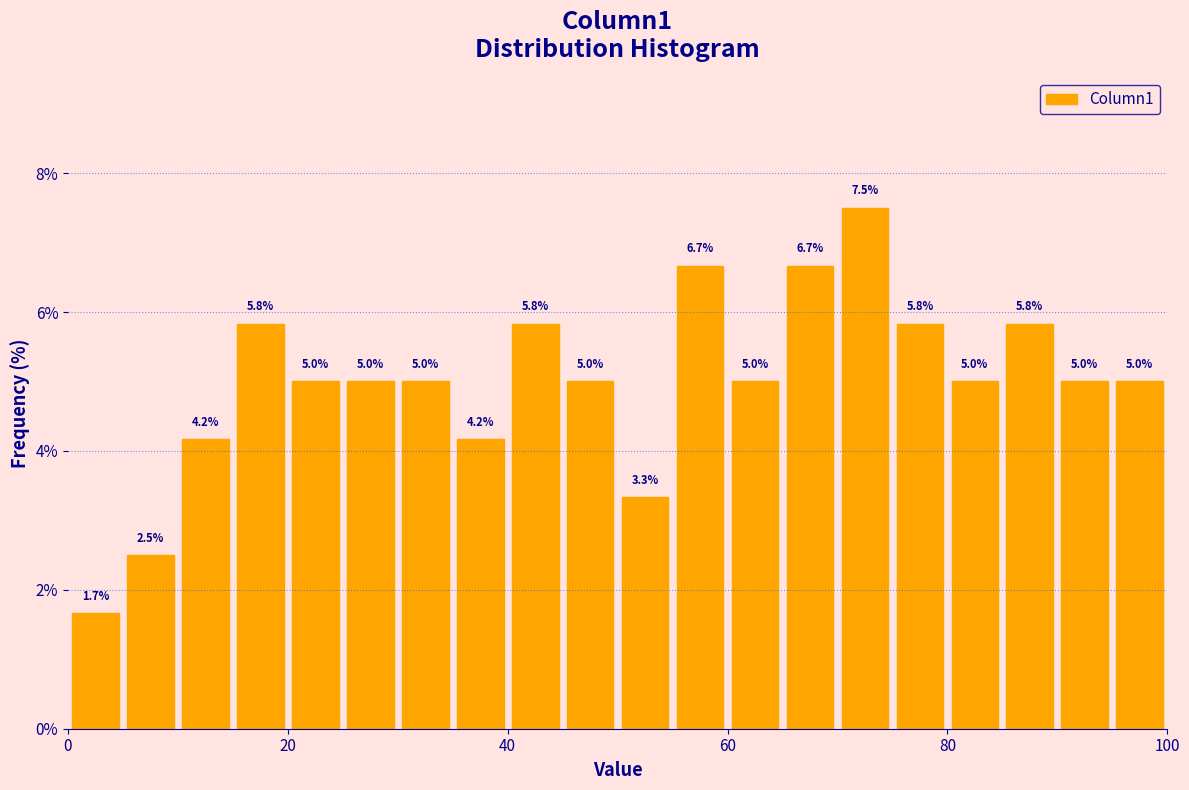

Around what value on the x-axis is the tallest bar? Give the approximate position of its centre, as read against the axis.

72